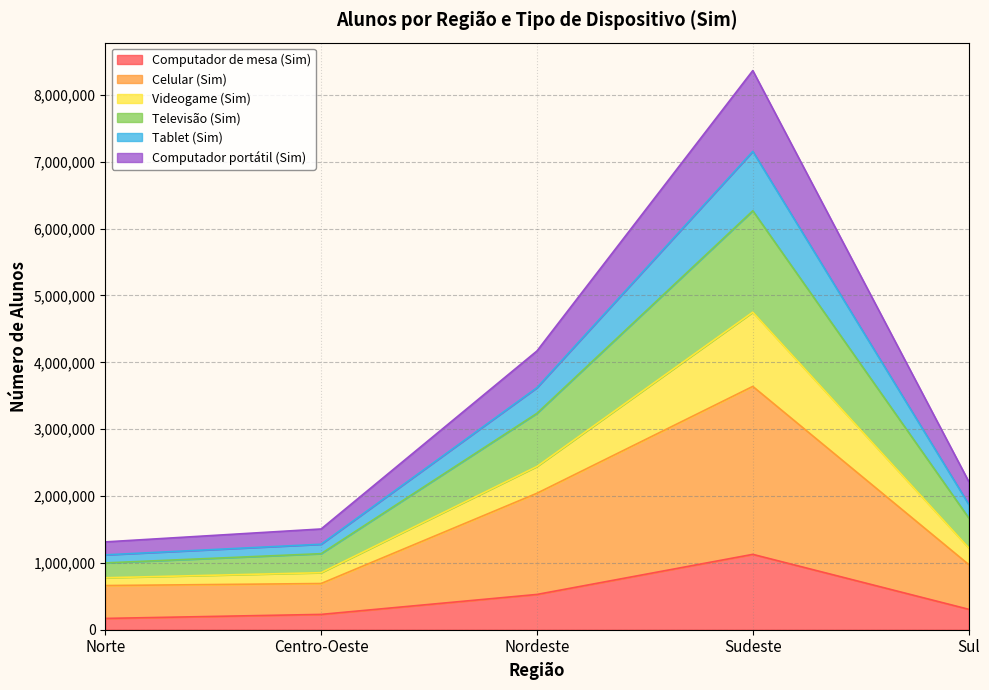

How many lines are shown in the chart?

6